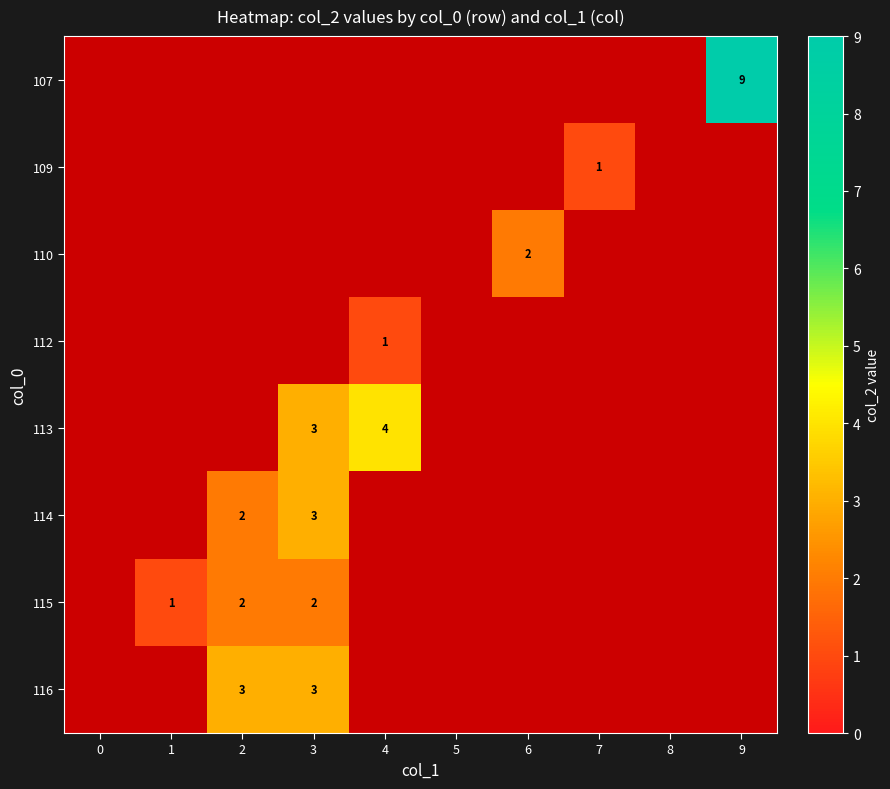

True or false: 109 has a value of 2 at 7.

False